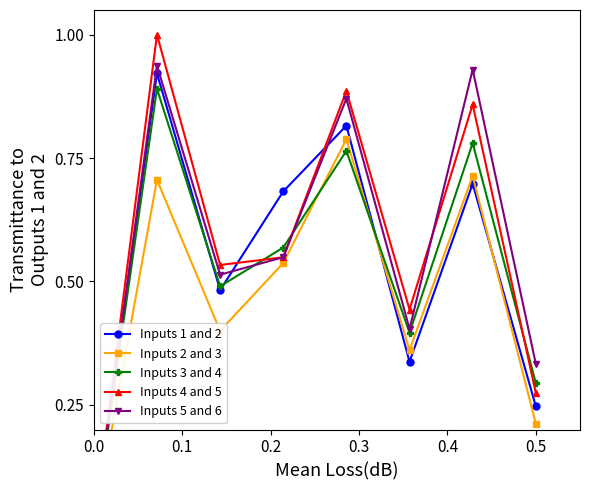

How many interior local peaks does the Inputs 5 and 6 series have?

3